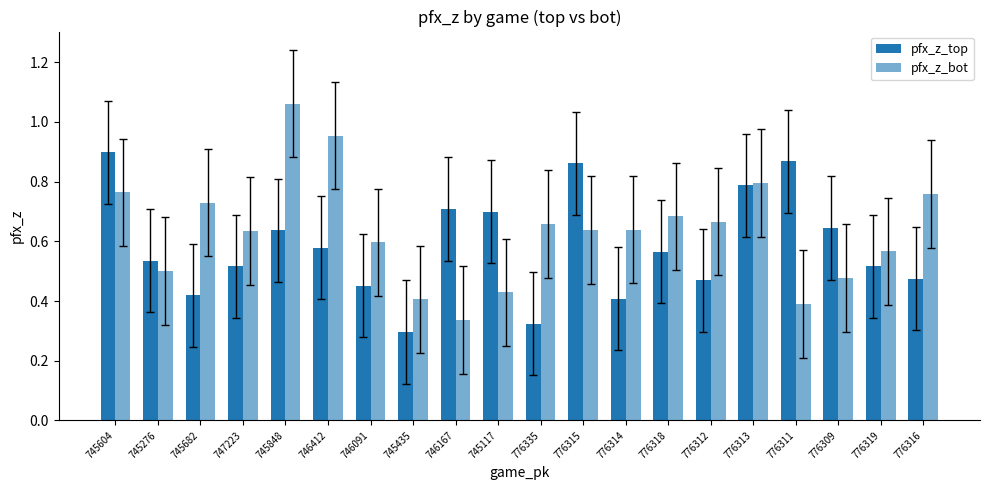

The pfx_z_bot series shows 1.0 at 745682. True or false?

False